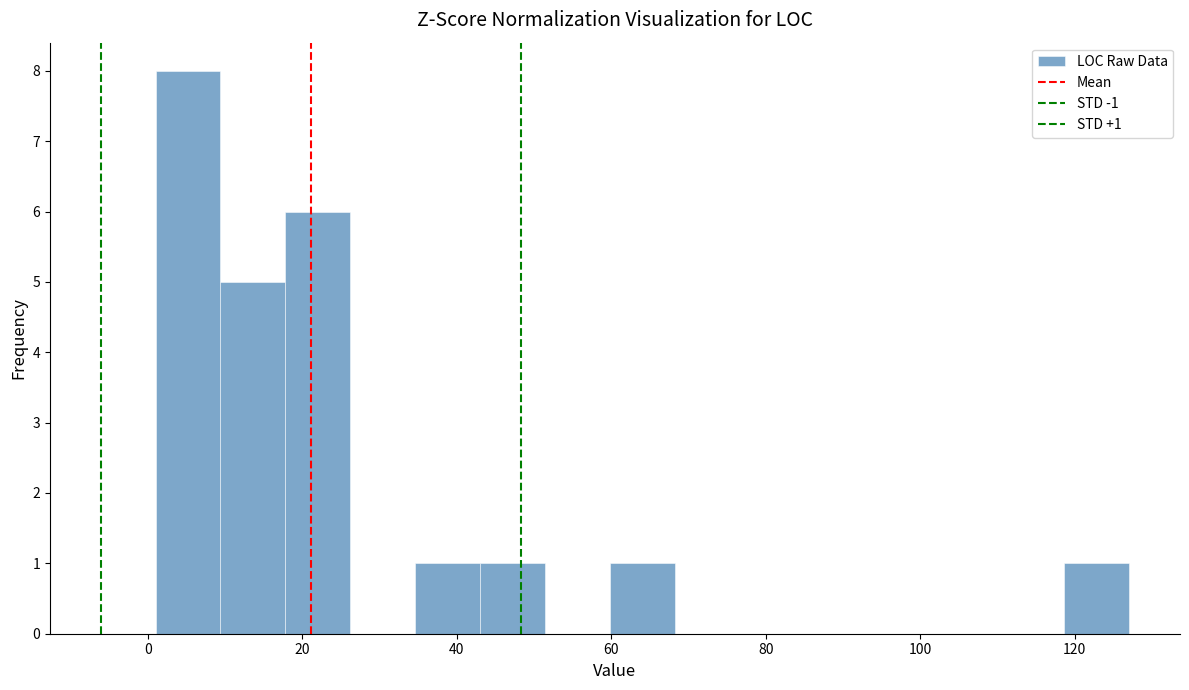

Over which range of the x-axis is the bar tallest?

1.0 to 9.4